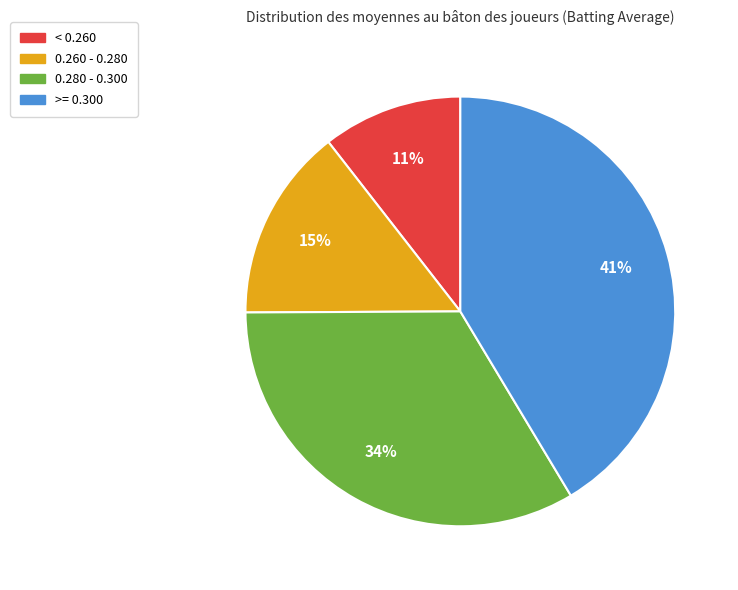

Which has a higher value, < 0.260 or 0.260 - 0.280?

0.260 - 0.280